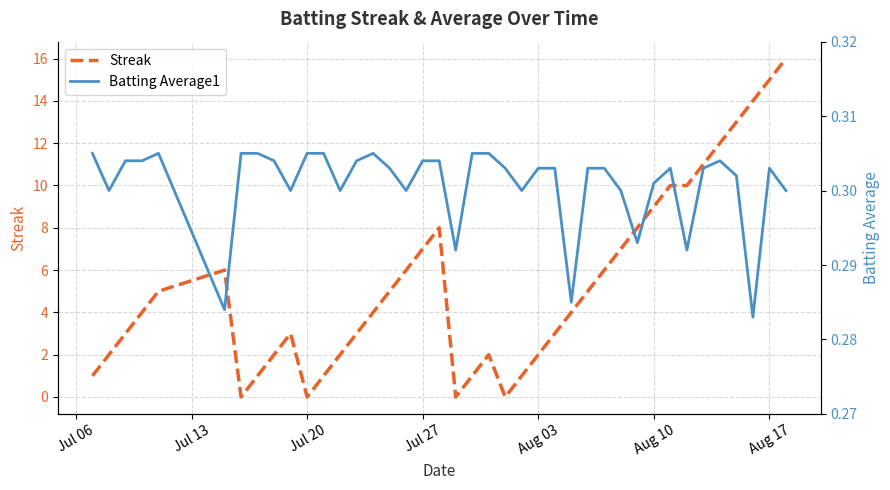

The Streak series shows 3 at Jul 27. True or false?

False